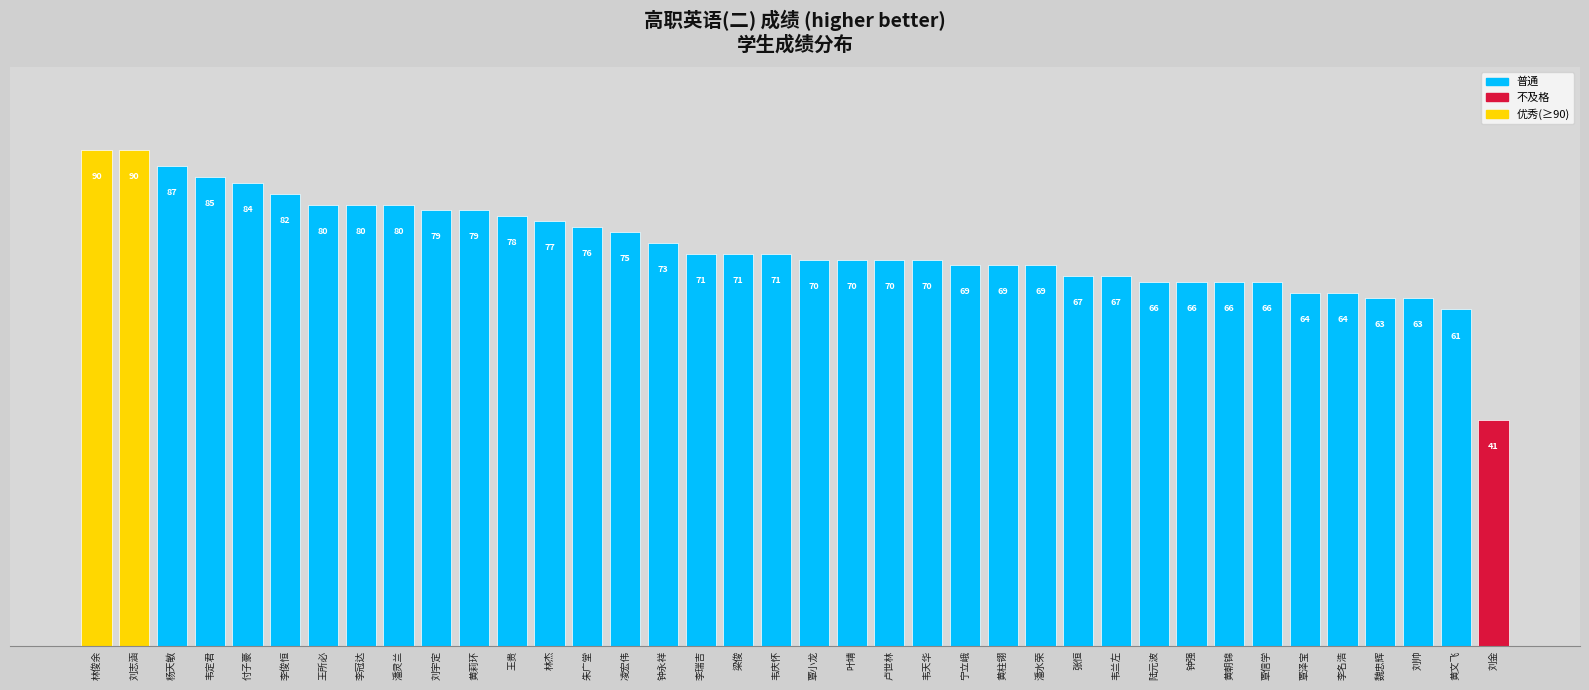

At which label does the data first exceed 71?

林俊余